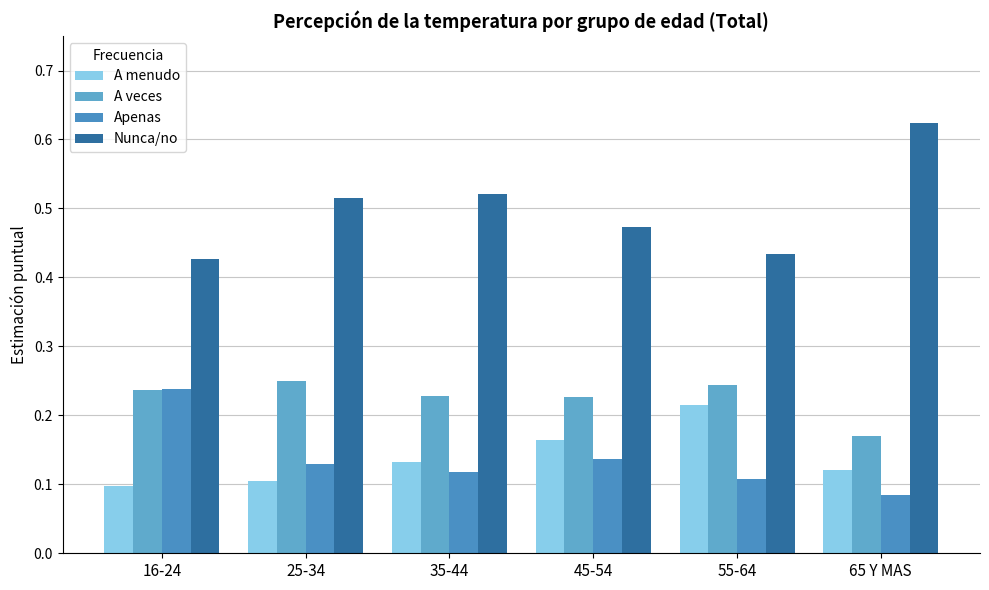

What is the greatest value displayed?

0.6